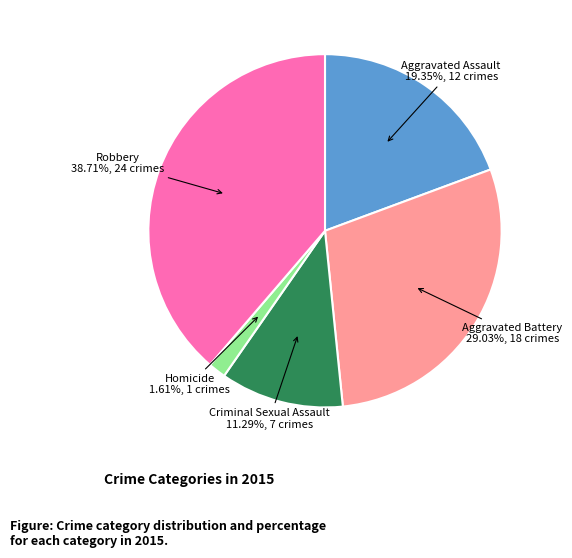

Does any single category account for the majority?

No